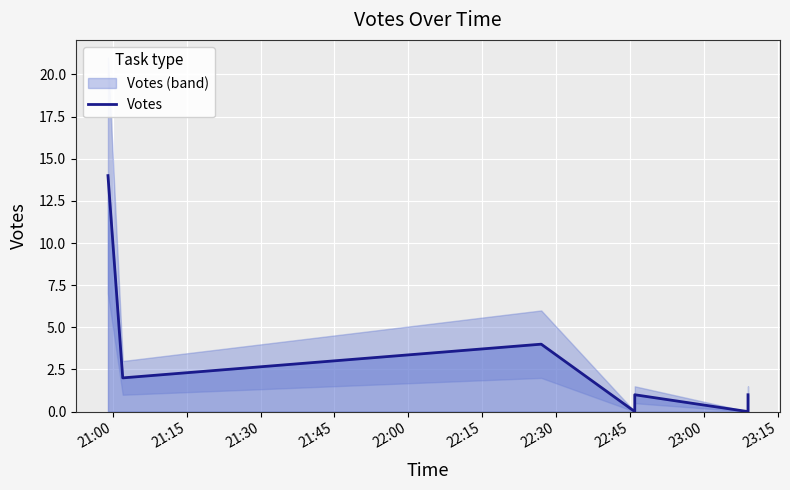

What is the value of the 2nd point from the left?

2